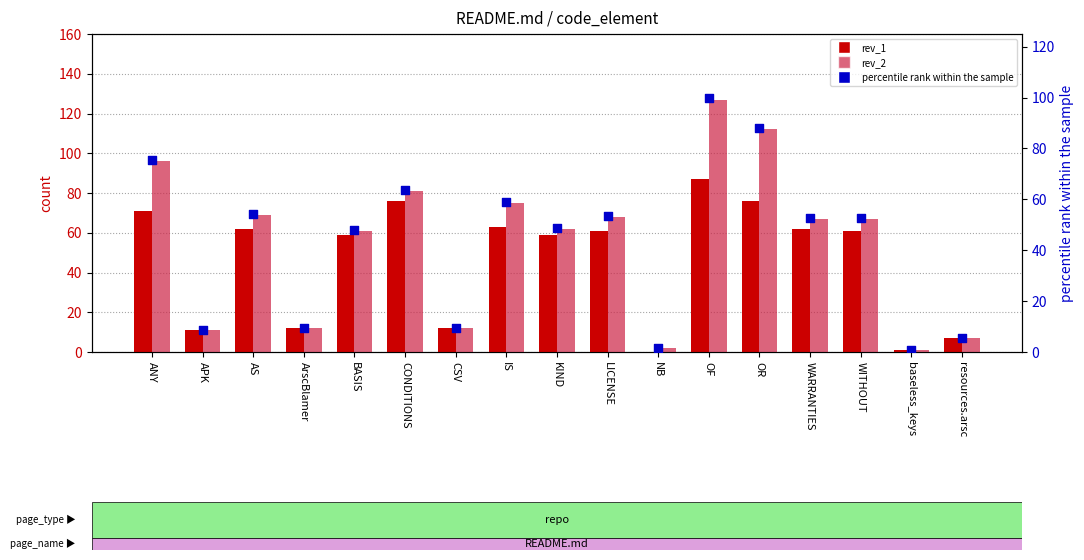

Which series has the largest total across all categories?

rev_2